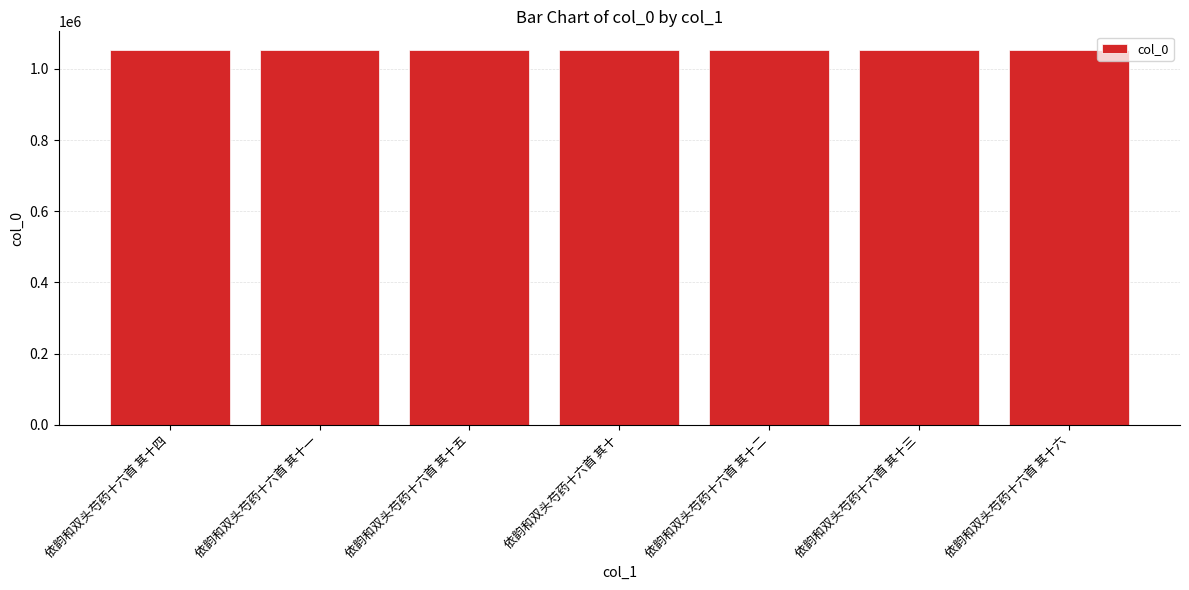

What is the label of the 6th bar from the left?

依韵和双头芍药十六首 其十三